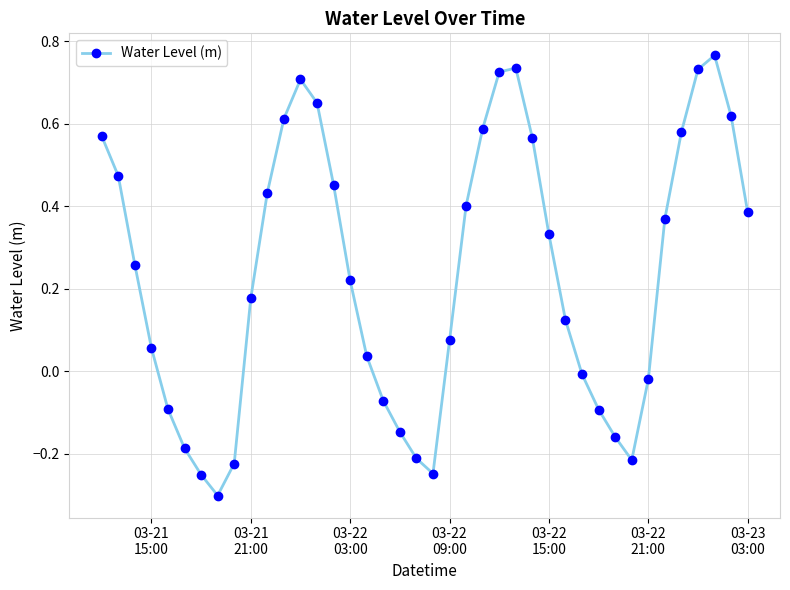

What is the sum of all values?

9.4